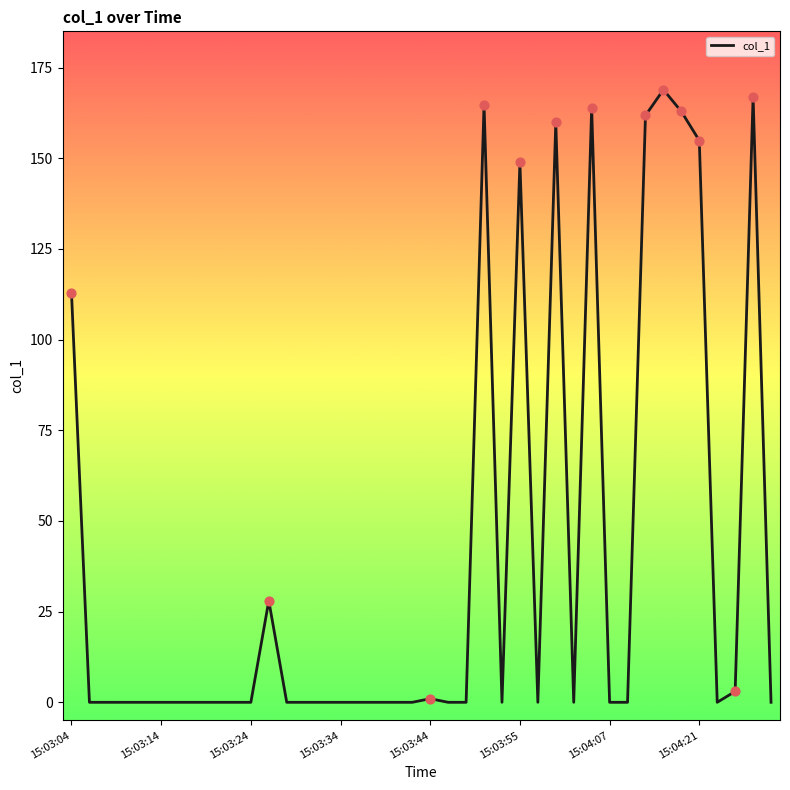

What is the difference between the maximum and minimum values?

168.9